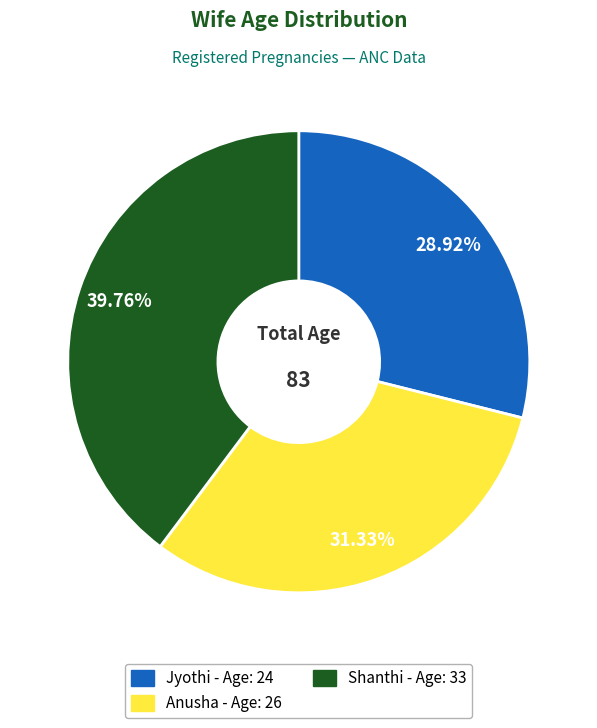

To the nearest percent, what is the difference between the Anusha and Shanthi slice percentages?

8%